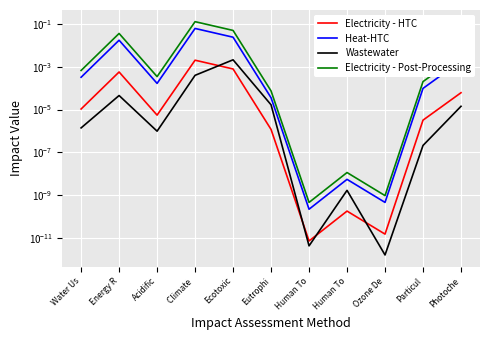

What is the label of the 5th point from the left?

Ecotoxic